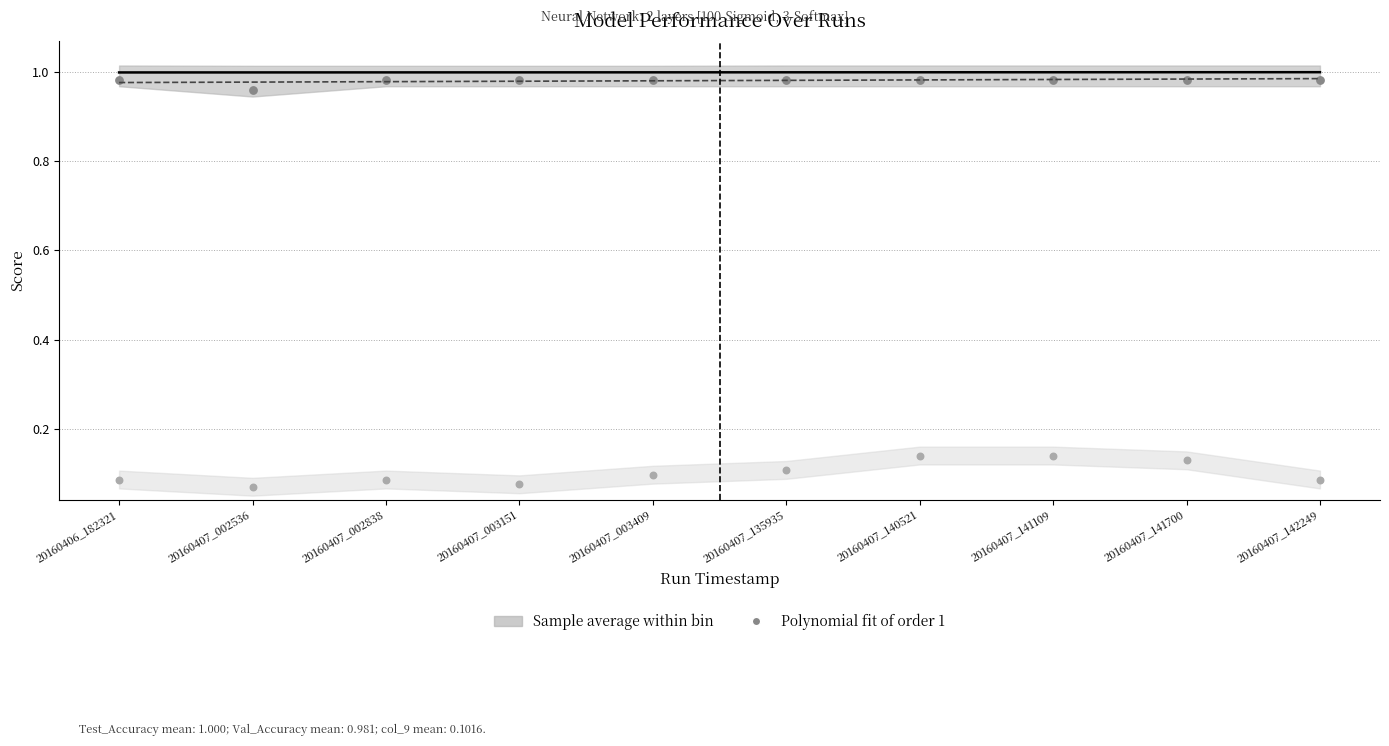

Which series reaches the maximum Y coordinate?

Test_Accuracy fit